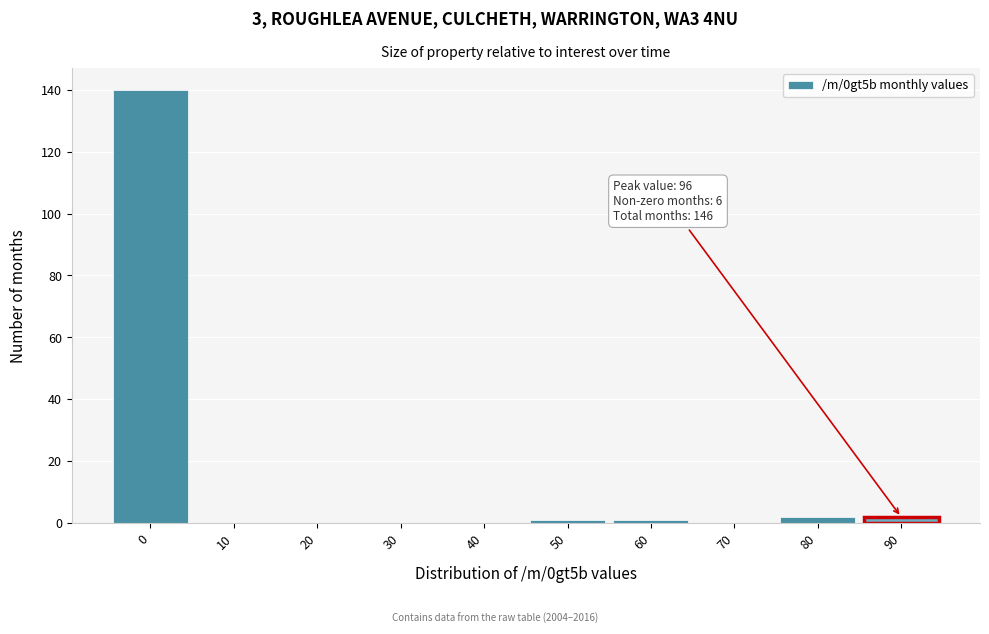

Reading right to left, extract all data points from this chart.

90=2	80=2	70=0	60=1	50=1	40=0	30=0	20=0	10=0	0=140